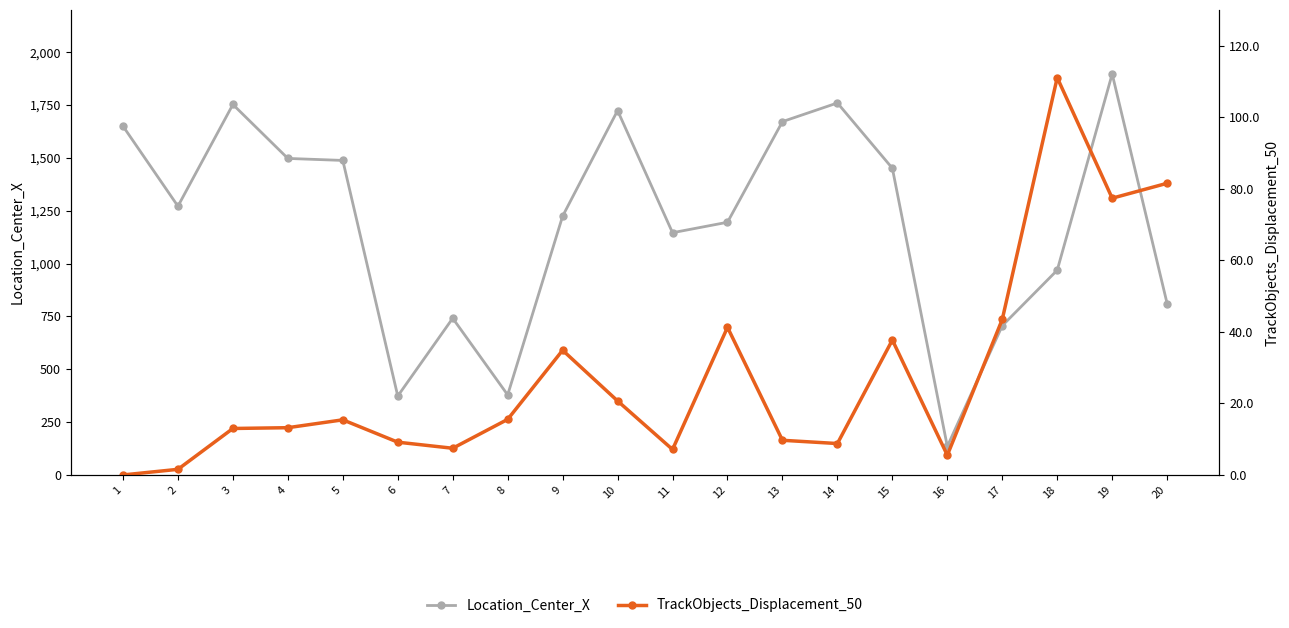

Reading left to right, transcribe all the data shown in this chart.

Location_Center_X: 1=1650.3	2=1271.4	3=1752.8	4=1497.5	5=1488.0	6=373.3	7=741.4	8=378.7	9=1224.5	10=1724.0	11=1146.0	12=1195.5	13=1671.7	14=1760.0	15=1451.0	16=135.1	17=706.2	18=968.8	19=1897.1	20=810.7
TrackObjects_Displacement_50: 1=0.0	2=1.6	3=13.0	4=13.2	5=15.4	6=9.2	7=7.5	8=15.5	9=34.9	10=20.7	11=7.1	12=41.3	13=9.7	14=8.8	15=37.7	16=5.5	17=43.5	18=111.1	19=77.4	20=81.5